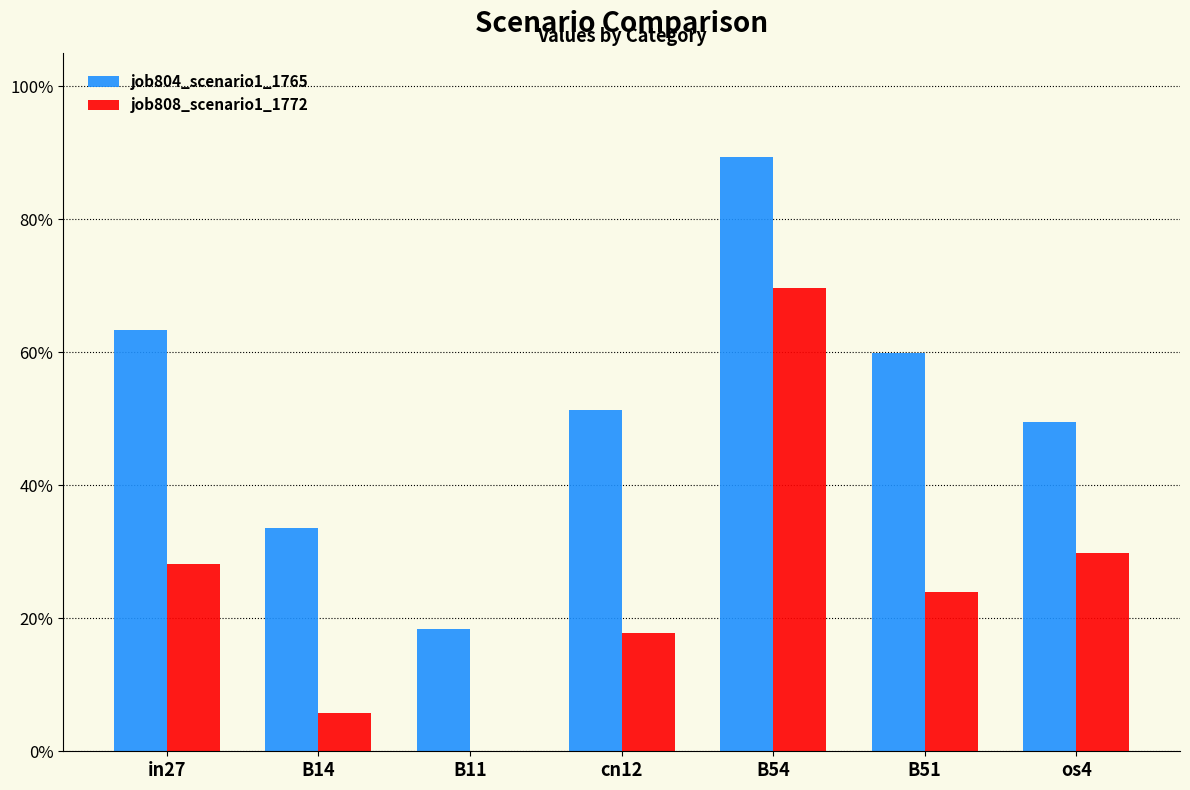

Does the chart contain stacked bars?

No